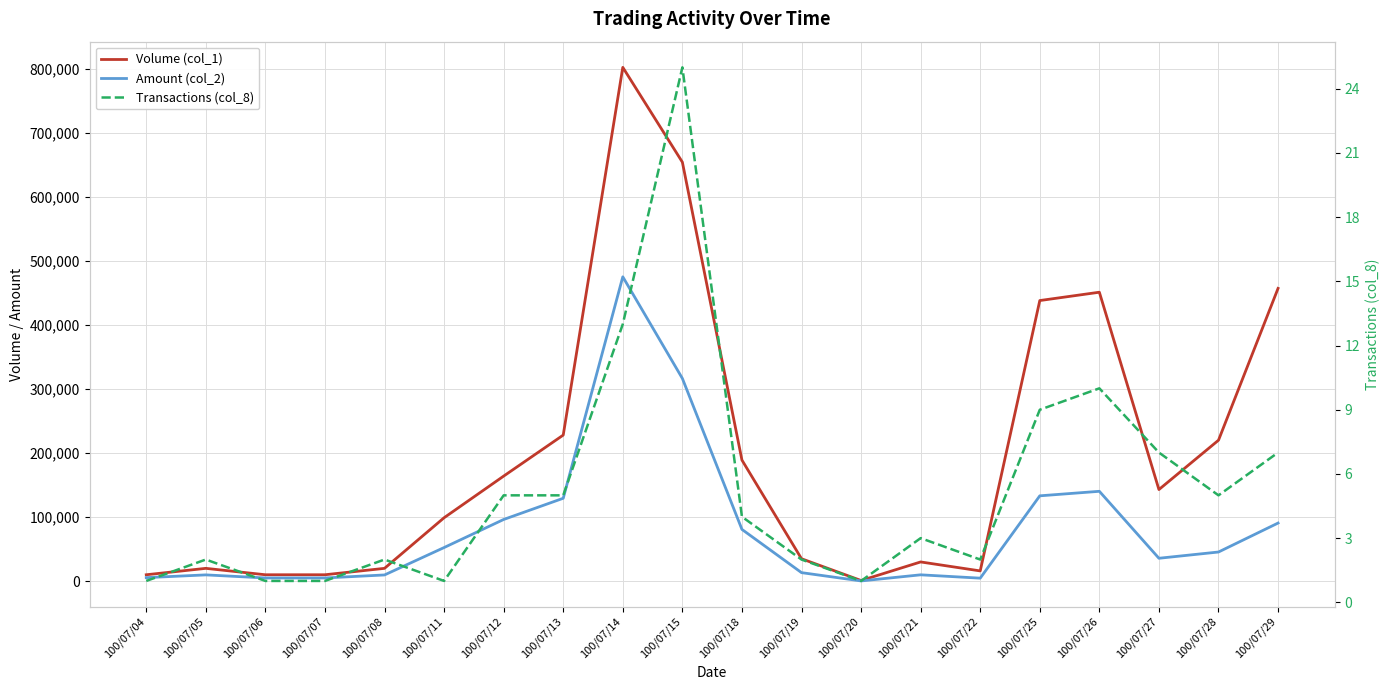

Count the number of categories in the chart.

20